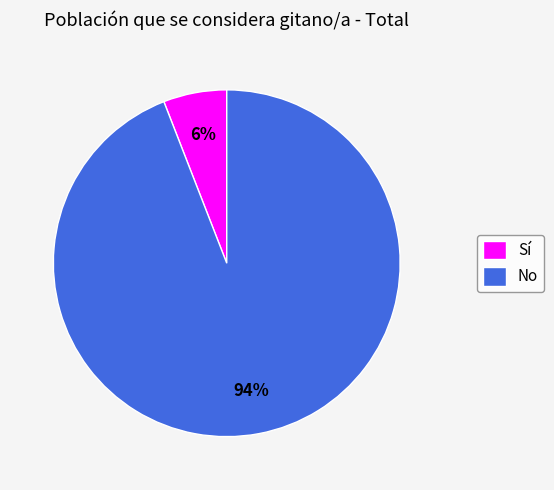

What is the largest slice in the pie chart?

No